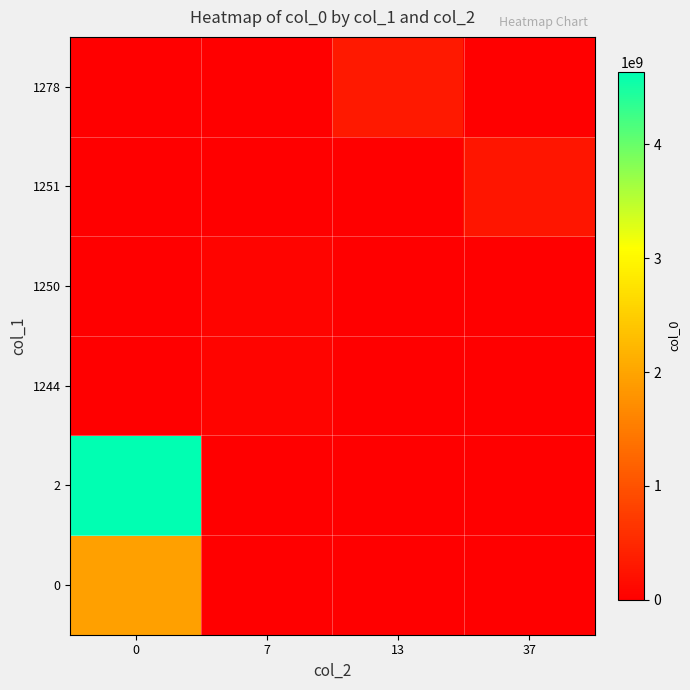

How many categories are shown in the chart?

4